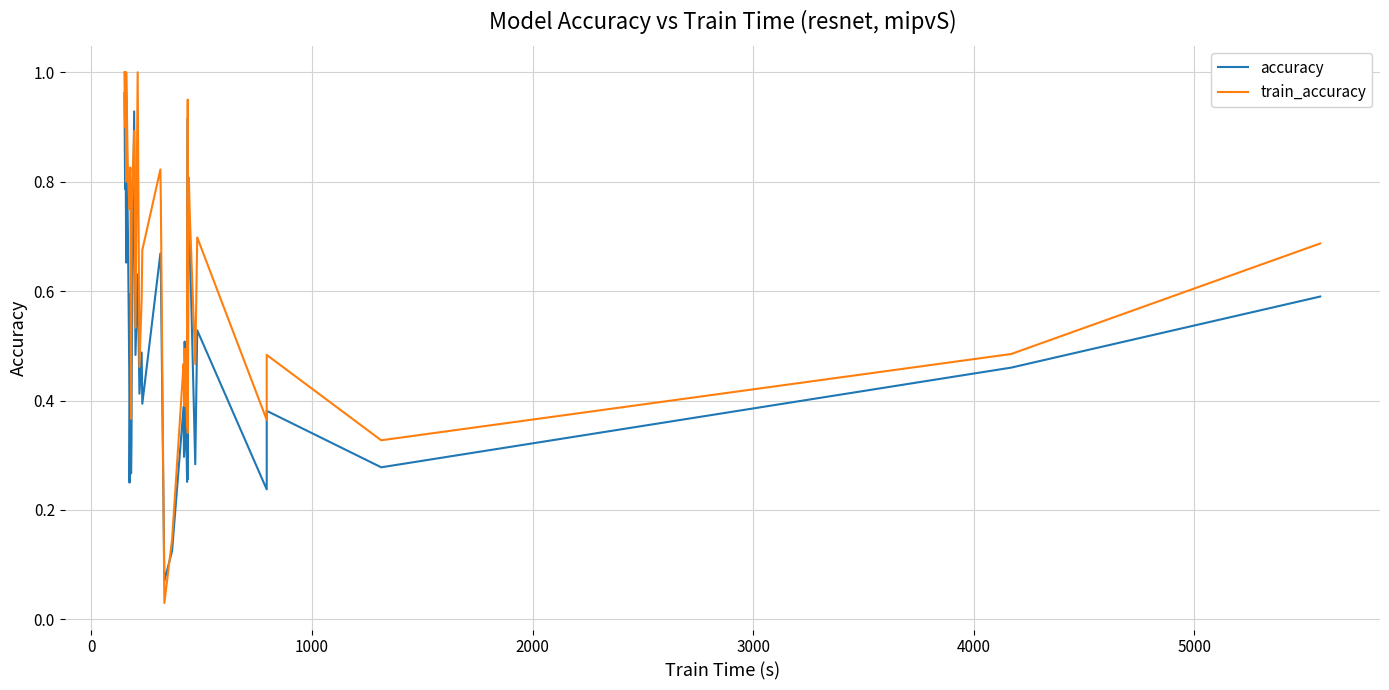

How many series are shown in this chart?

2